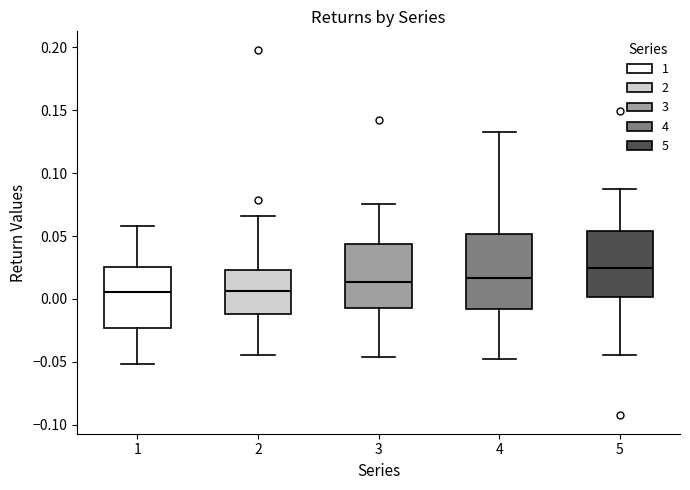

Reading left to right, read every box against the y-axis: the position of its median line, the range the box covers, and the ends of its whiskers. The values are not printed on the chart, so give them approximately, as read against the axis.

1: median 0.005, box -0.025 to 0.025, whiskers -0.050 to 0.060
2: median 0.005, box -0.010 to 0.025, whiskers -0.045 to 0.065
3: median 0.015, box -0.010 to 0.045, whiskers -0.045 to 0.075
4: median 0.015, box -0.010 to 0.050, whiskers -0.050 to 0.130
5: median 0.025, box 0.000 to 0.055, whiskers -0.045 to 0.085